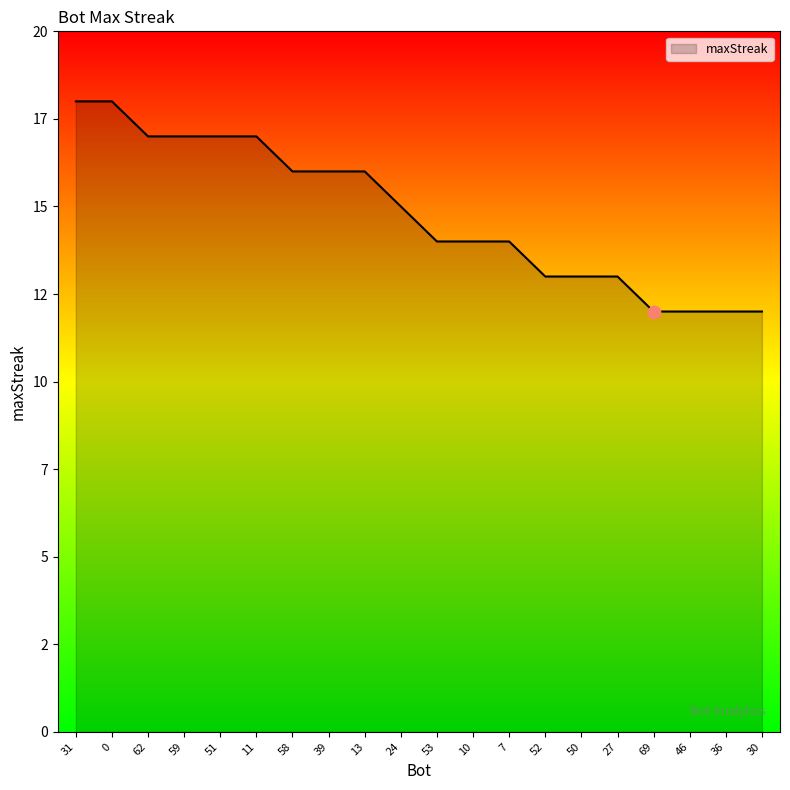

Approximately how many times larger is the value at 36 compared to 58?

0.8